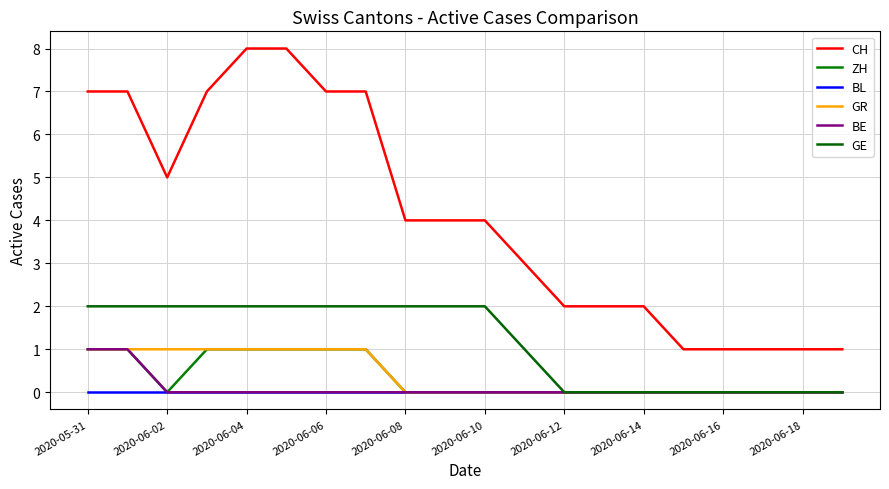

What is the maximum value shown in the chart?

8